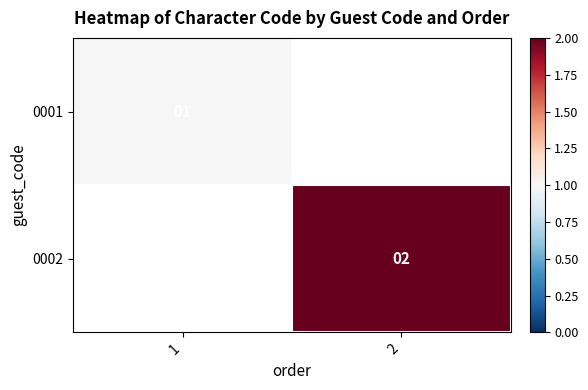

At which category does the chart reach its minimum across all series?

1